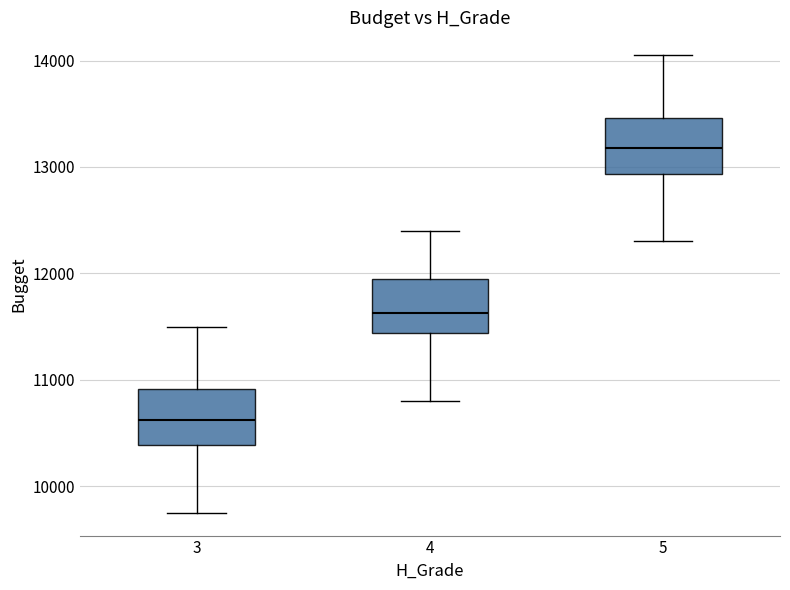

Reading left to right, read every box against the y-axis: the position of its median line, the range the box covers, and the ends of its whiskers. The values are not printed on the chart, so give them approximately, as read against the axis.

3: median 10600, box 10400 to 10900, whiskers 9800 to 11500
4: median 11600, box 11400 to 12000, whiskers 10800 to 12400
5: median 13200, box 12900 to 13500, whiskers 12300 to 14100